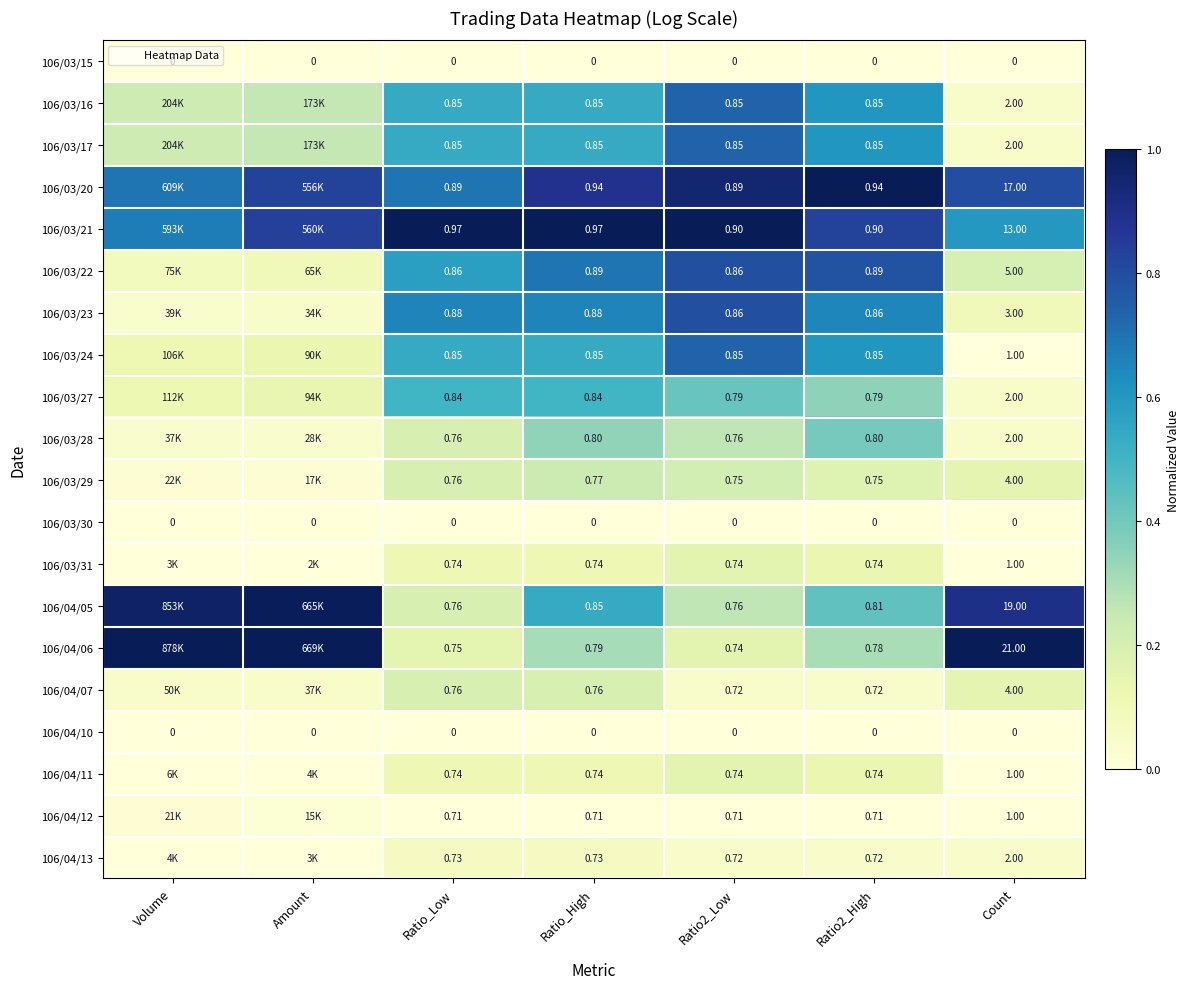

What is the difference between the highest and lowest values at Amount?

1.0